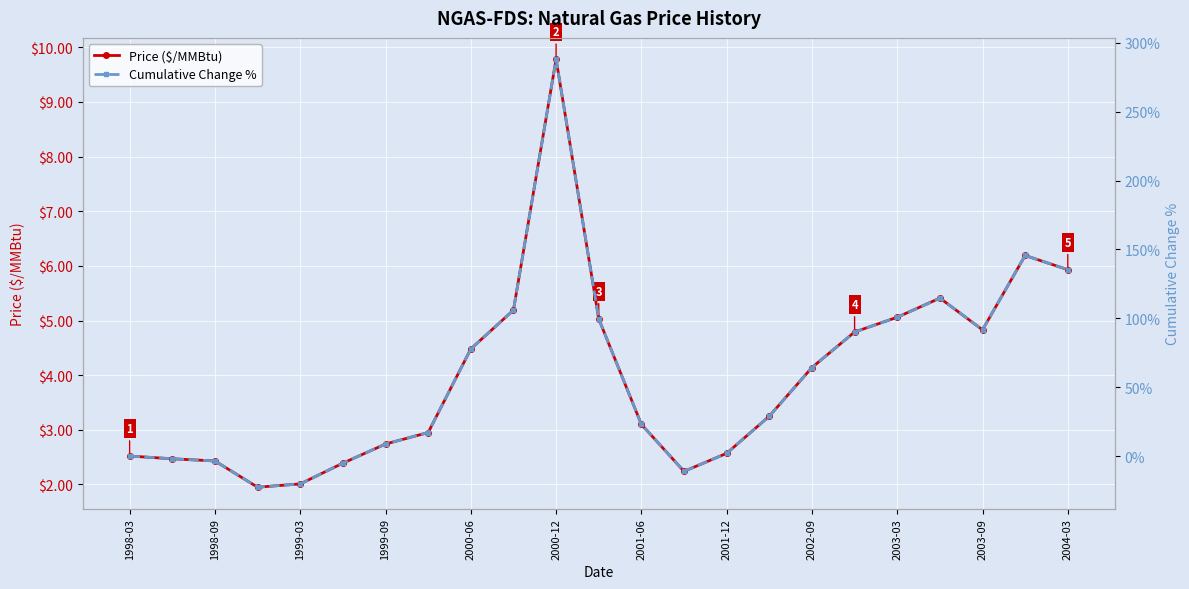

True or false: Price ($/MMBtu) has more than 2 points higher than both neighbors.

True